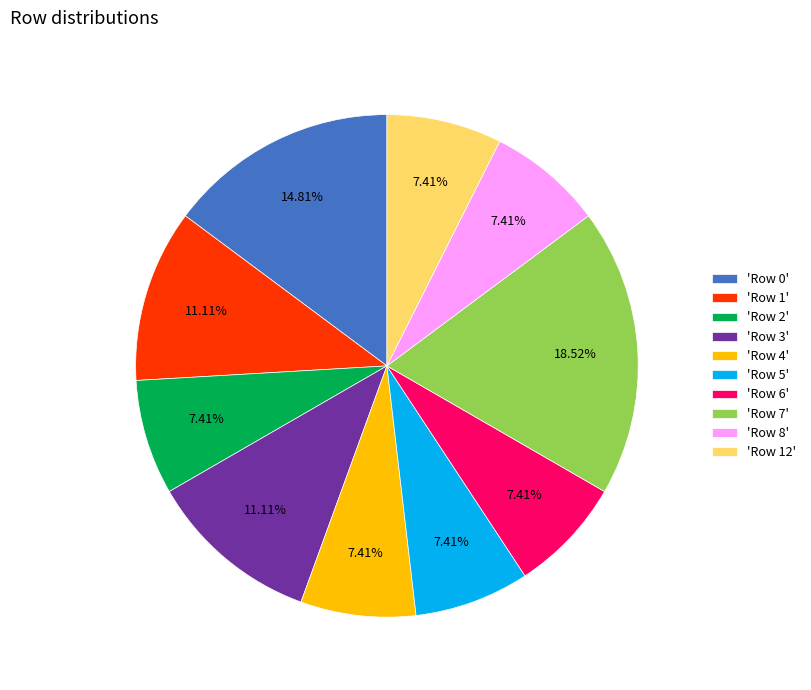

What is the ratio of the value at 'Row 4' to the value at 'Row 7'?

0.4